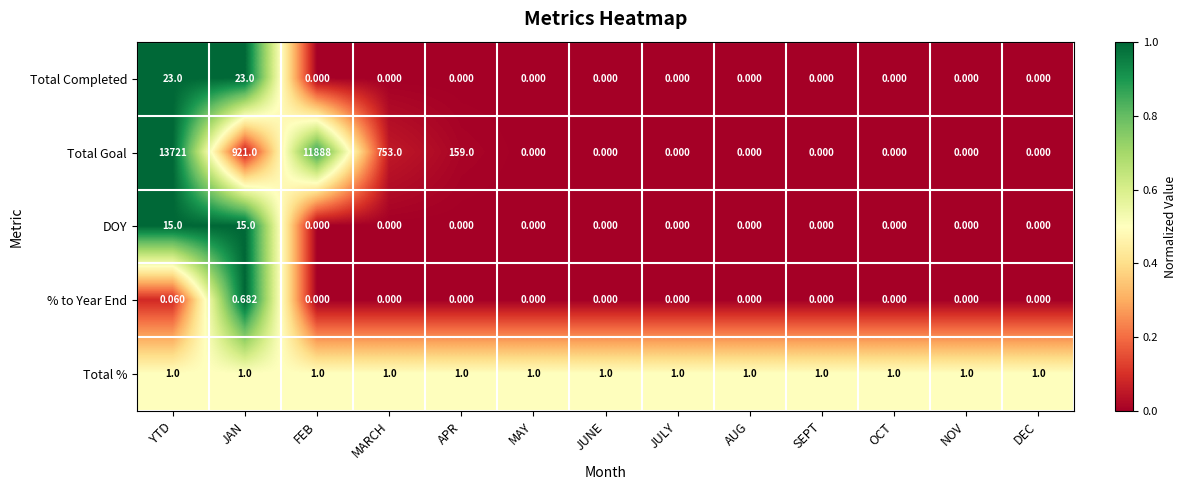

Rank the series by their maximum value, from lowest to highest.

% to Year End, Total %, DOY, Total Completed, Total Goal